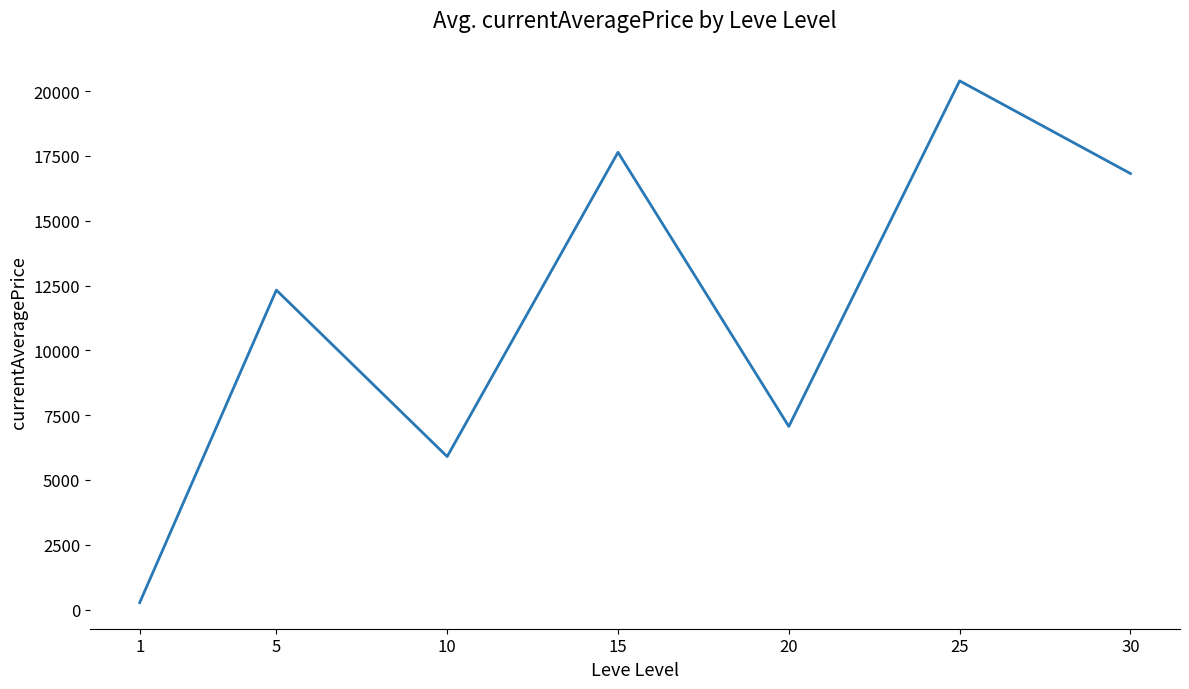

What is the approximate value at 30?

16820.8